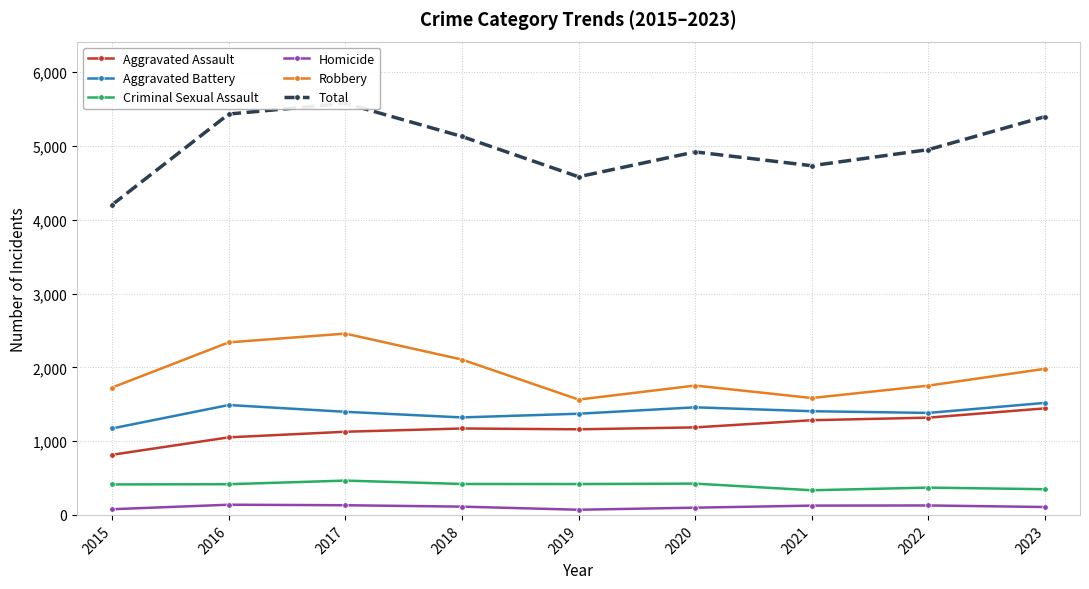

At which label does Aggravated Assault reach its peak?

2023